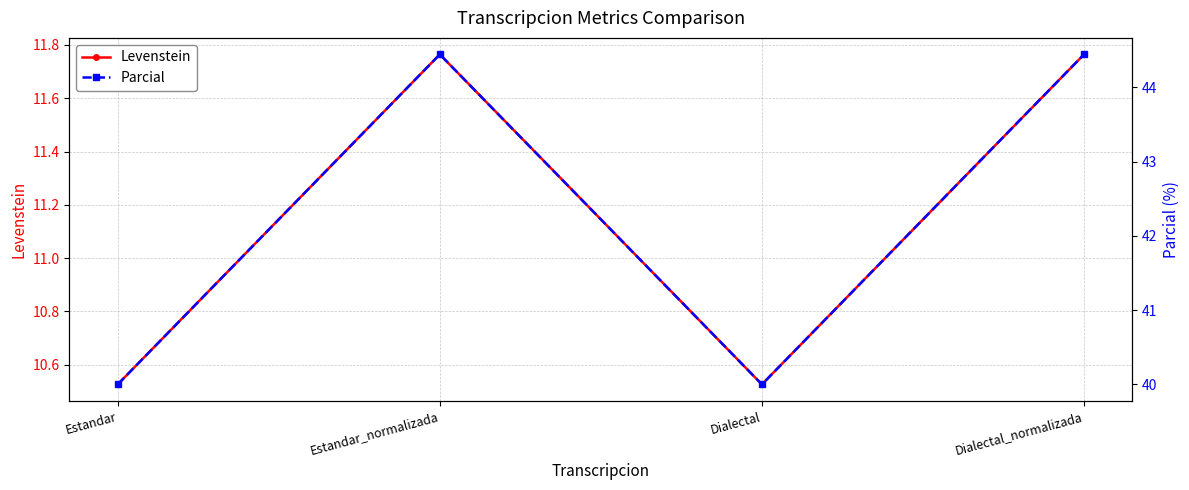

Which label corresponds to the smallest value in the chart?

Estandar